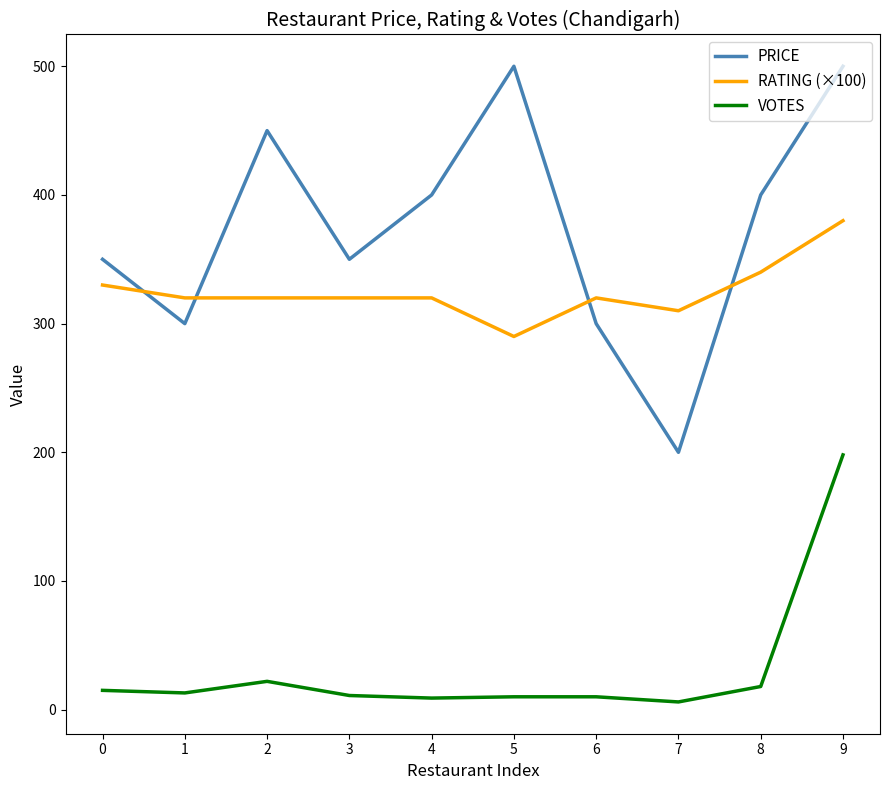

Which series has the largest total across all categories?

PRICE